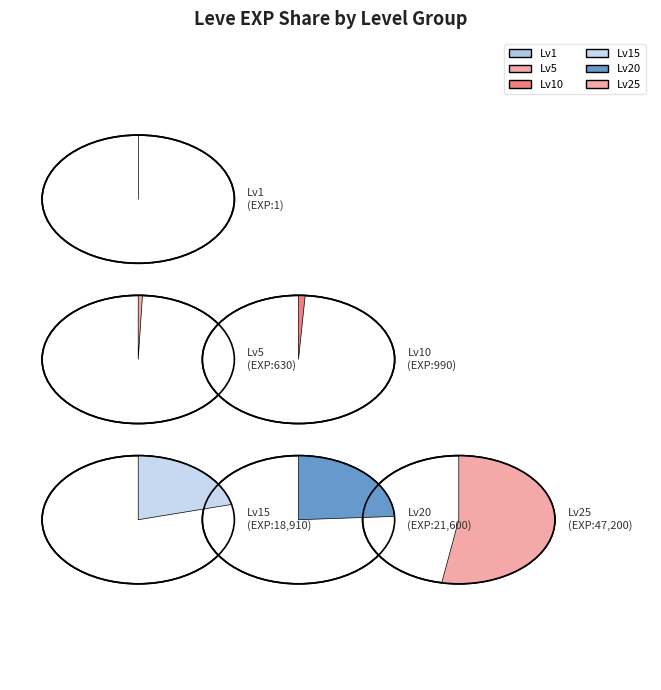

Count the number of slices in the pie.

12